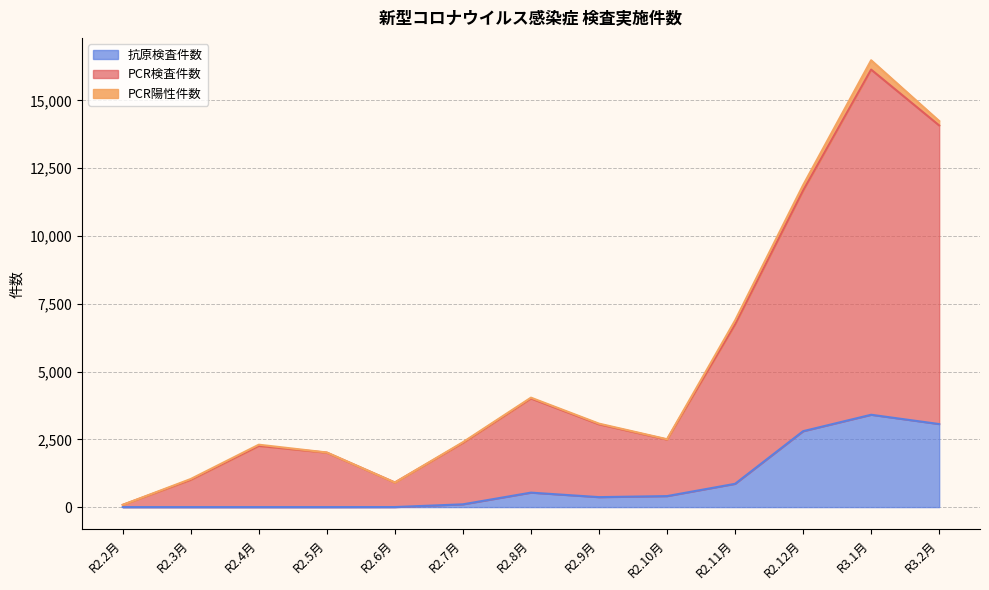

At which category is the sum across all series the highest?

R3.1月